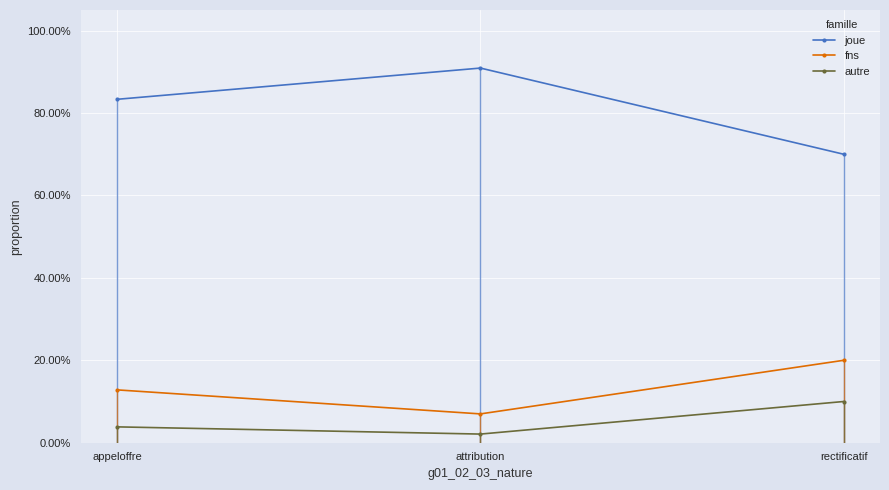

Reading left to right, what are all the values shown in this chart?

joue: appeloffre=0.8	attribution=0.9	rectificatif=0.7
fns: appeloffre=0.1	attribution=0.1	rectificatif=0.2
autre: appeloffre=0.0	attribution=0.0	rectificatif=0.1